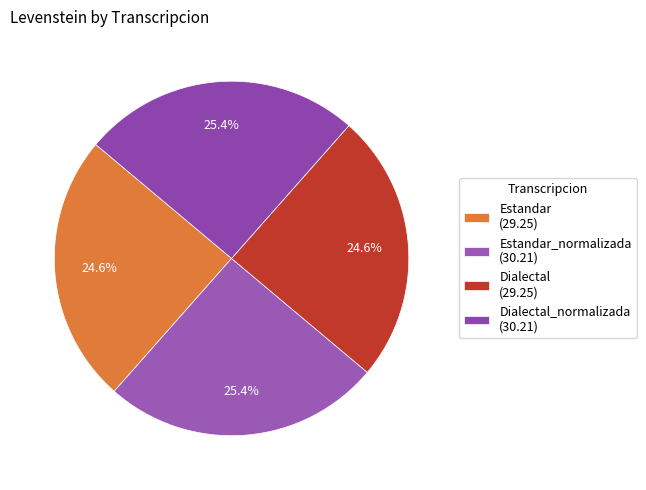

To the nearest percent, what is the average slice percentage?

25%